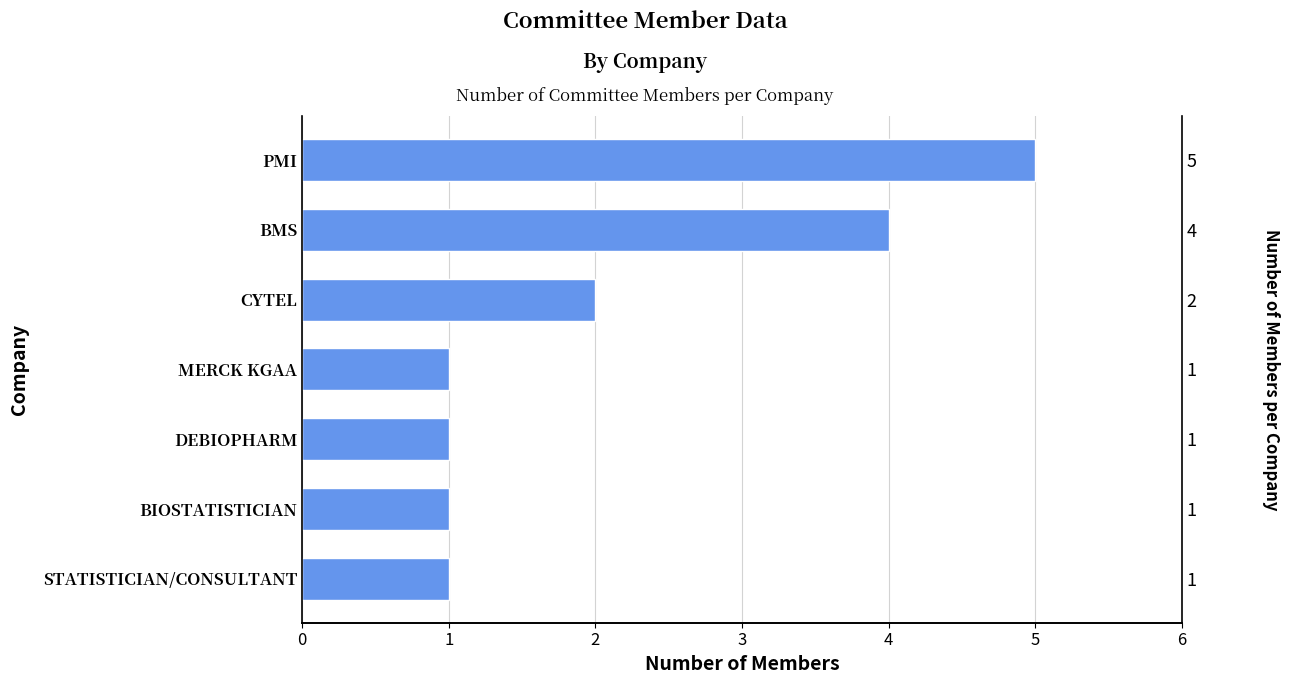

Where is the data nearest to the value 3?

CYTEL